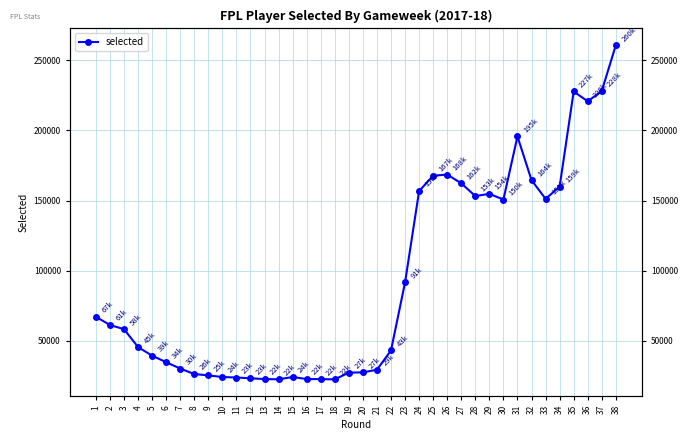

What is the difference between the maximum and minimum values?

238149